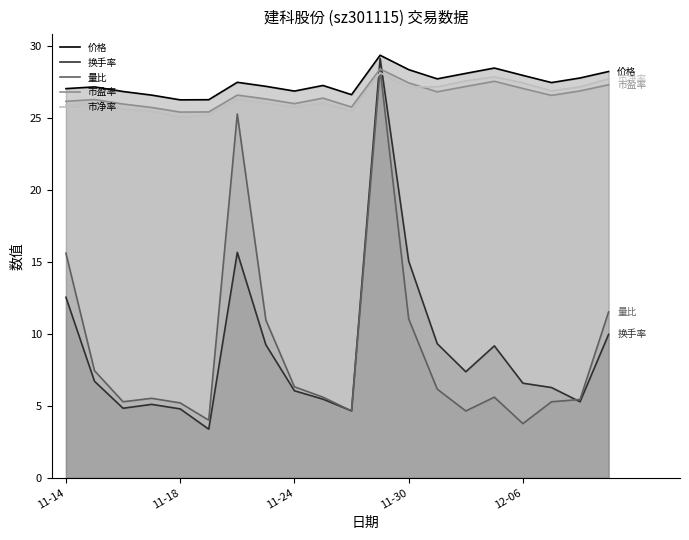

Where does the 市盈率 series first go above 26?

11-14